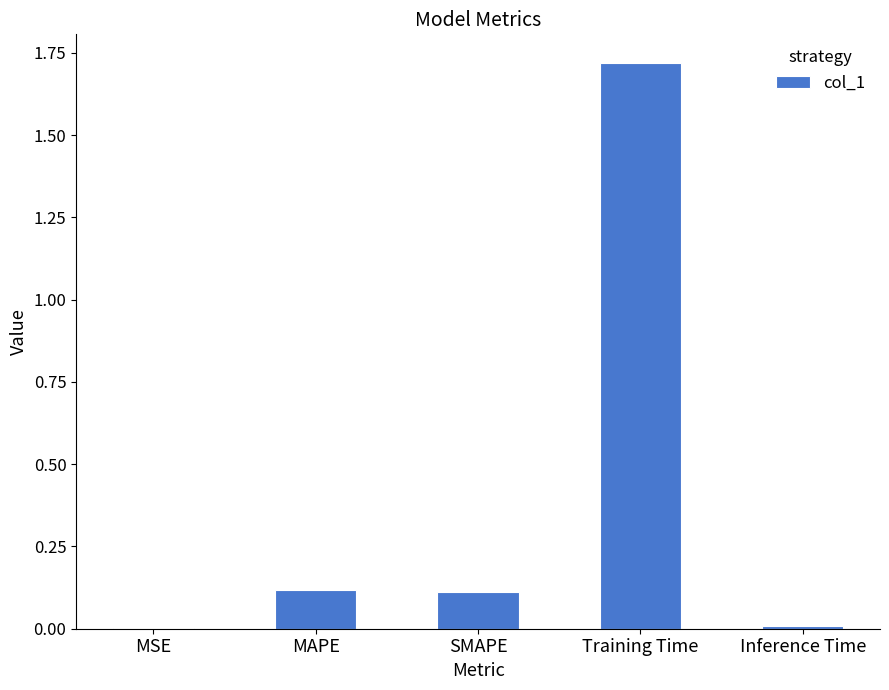

Which category has the highest value across all series?

Training Time